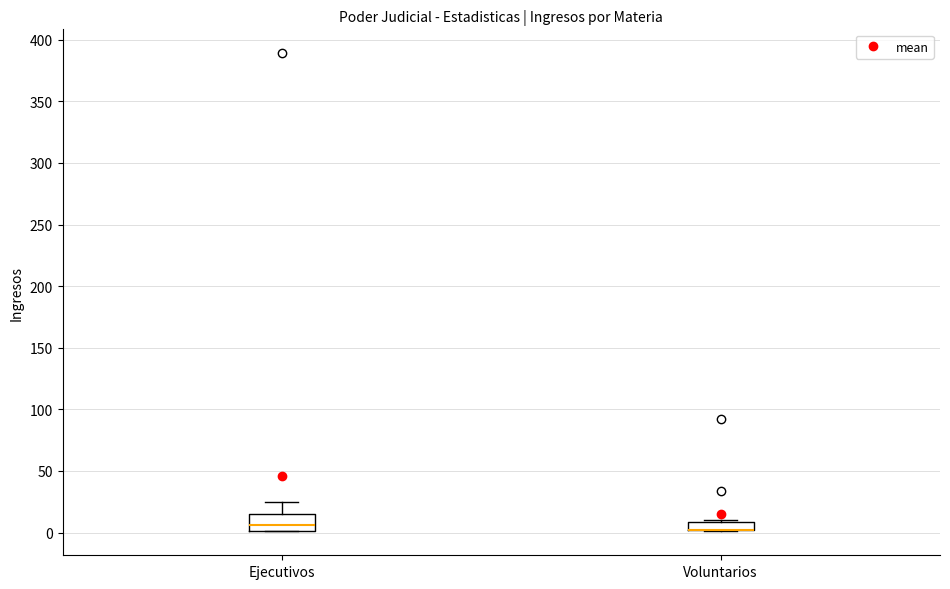

Where is the lower edge of the box for Ejecutivos on the y-axis? The values are not printed on the chart, so give them approximately, as read against the axis.

0